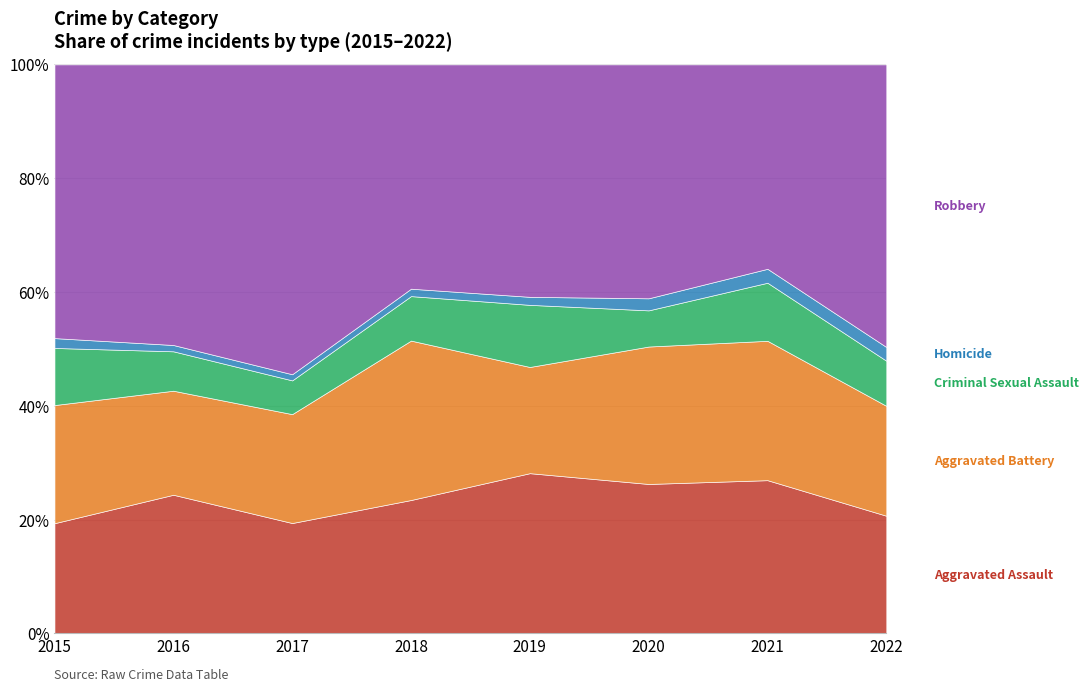

At which category is the sum across all series the highest?

2017